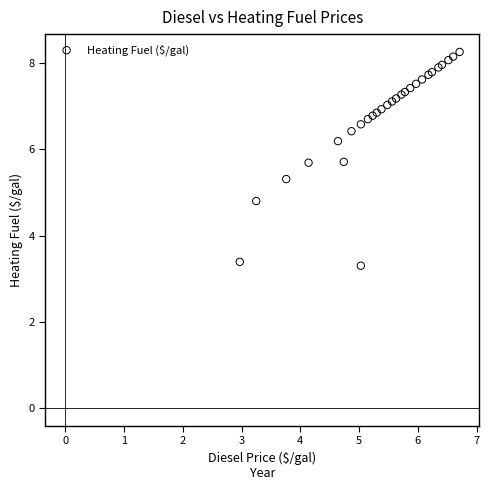

What Y value in the scatter plot is closest to 5?

4.8